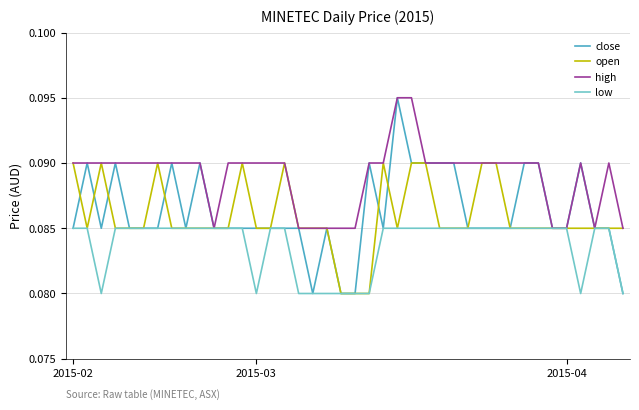

Which series has the widest spread of values?

close